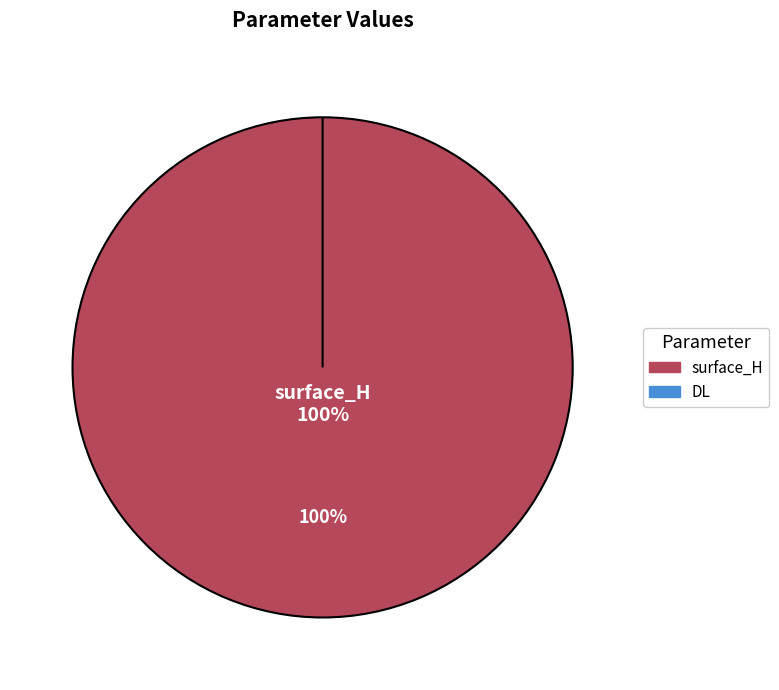

What is the change in value from surface_H to DL?

-7.1